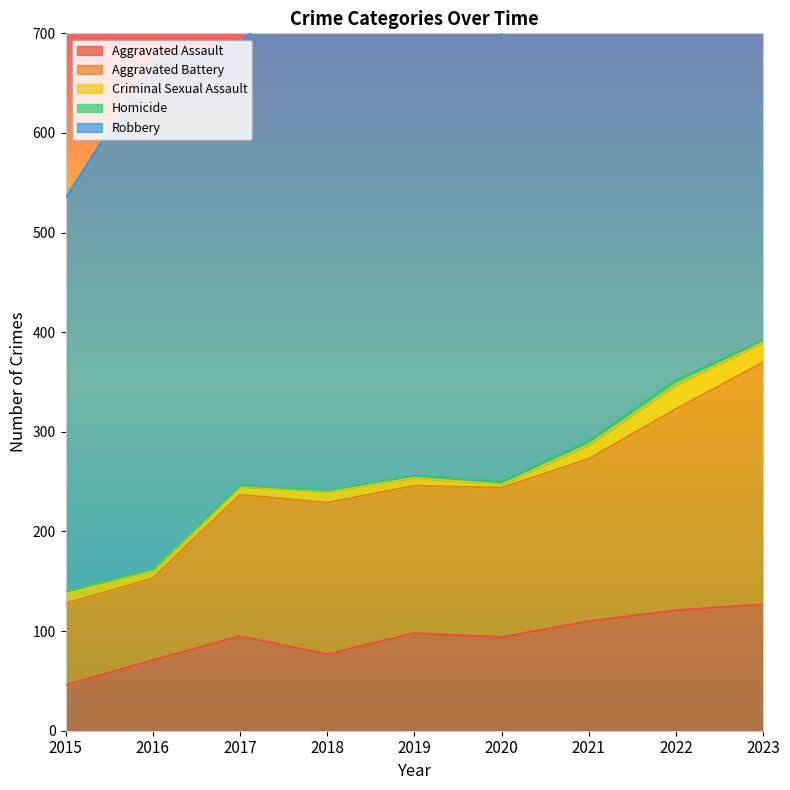

Reading left to right, list all the values displayed in this chart.

Aggravated Assault: 46	71	95	77	98	94	110	121	127
Aggravated Battery: 82	82	142	152	148	150	163	202	243
Criminal Sexual Assault: 12	8	8	11	8	3	14	24	20
Homicide: 0	1	1	1	2	3	4	5	2
Robbery: 395	510	446	520	591	450	484	521	429